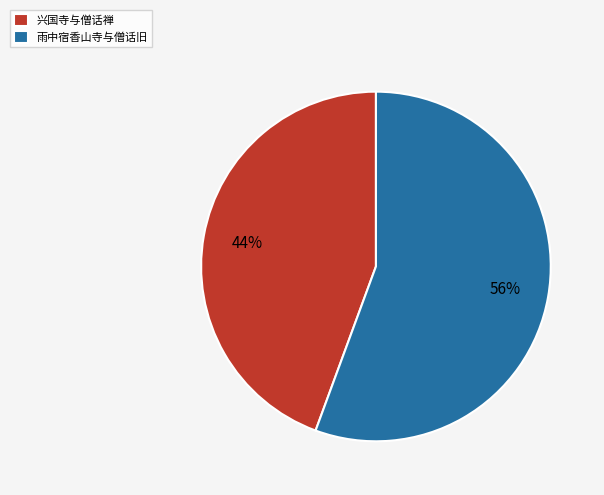

Which slice is the largest?

雨中宿香山寺与僧话旧